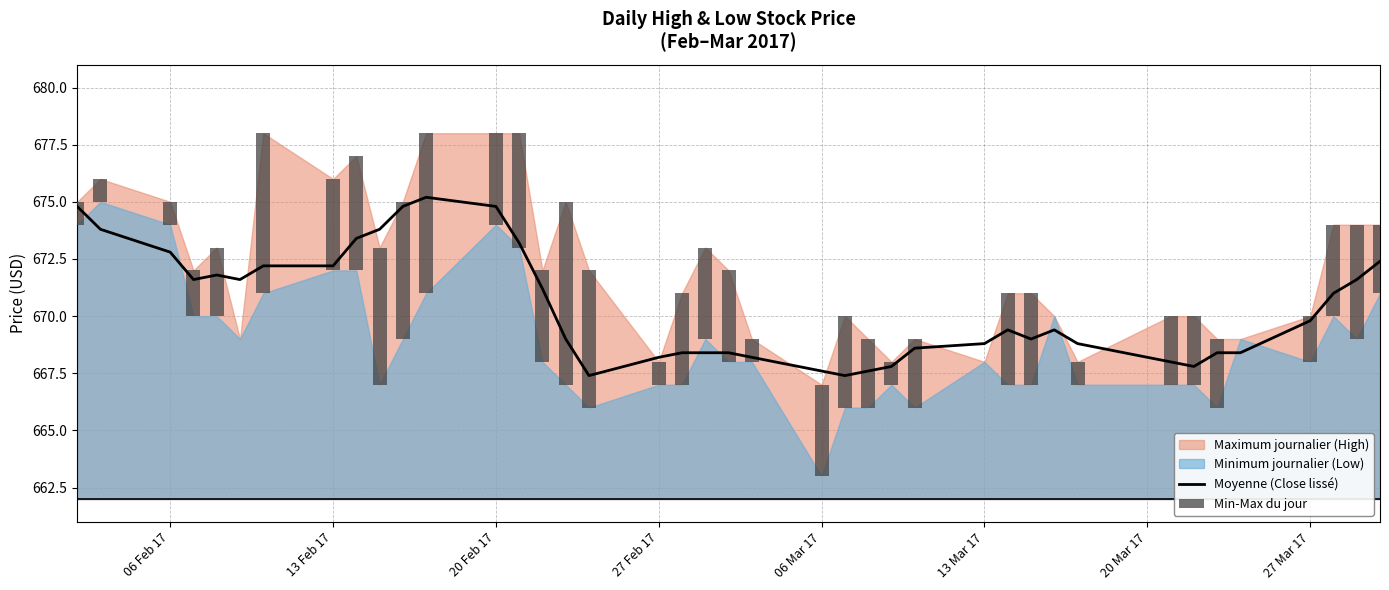

The chart shows a value of 318.1 at 14. True or false?

False